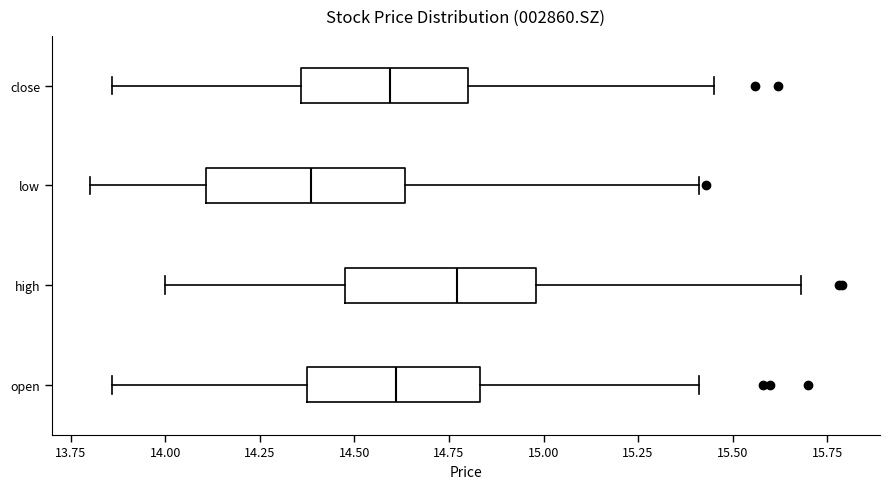

Where is the right edge of the box for open on the x-axis? The values are not printed on the chart, so give them approximately, as read against the axis.

14.85